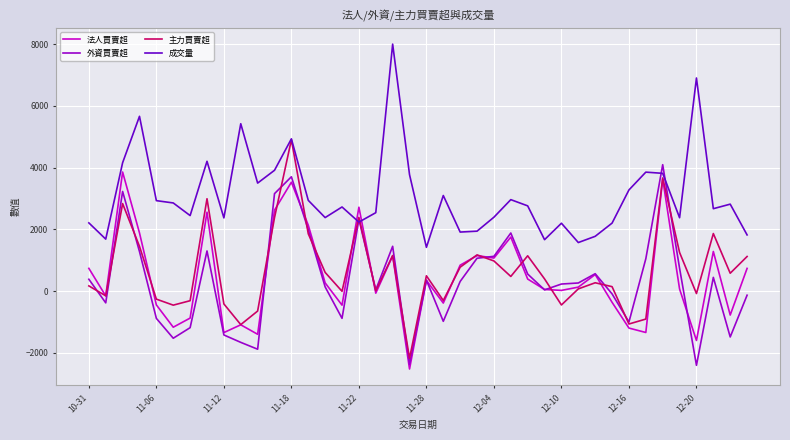

What is the highest value of the 法人買賣超 series?

3857.0